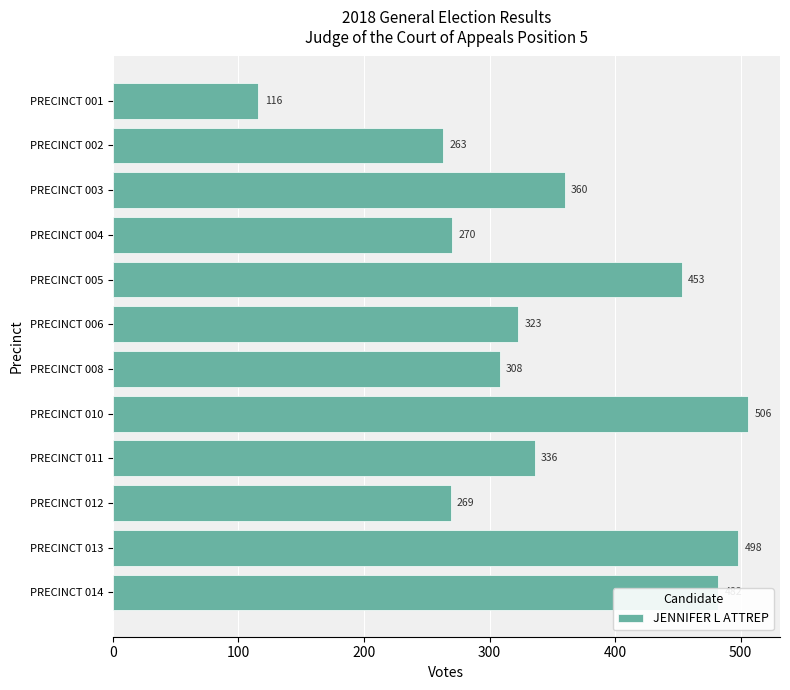

List the labels in order of value, smallest first.

PRECINCT 001, PRECINCT 002, PRECINCT 012, PRECINCT 004, PRECINCT 008, PRECINCT 006, PRECINCT 011, PRECINCT 003, PRECINCT 005, PRECINCT 014, PRECINCT 013, PRECINCT 010